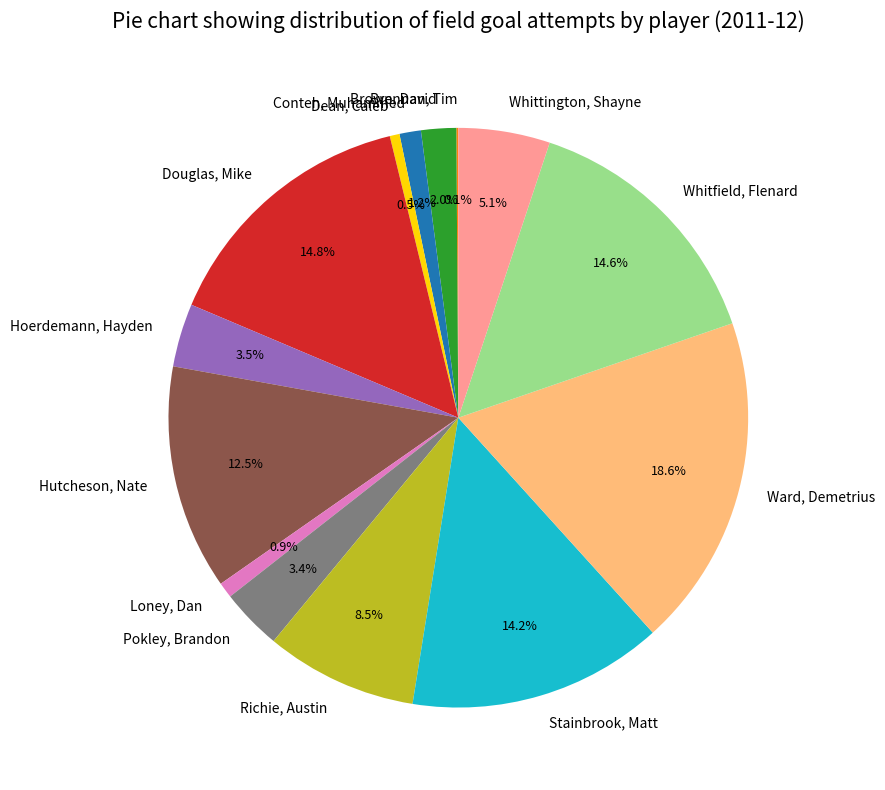

Between Ward, Demetrius and Dean, Caleb, which is larger?

Ward, Demetrius